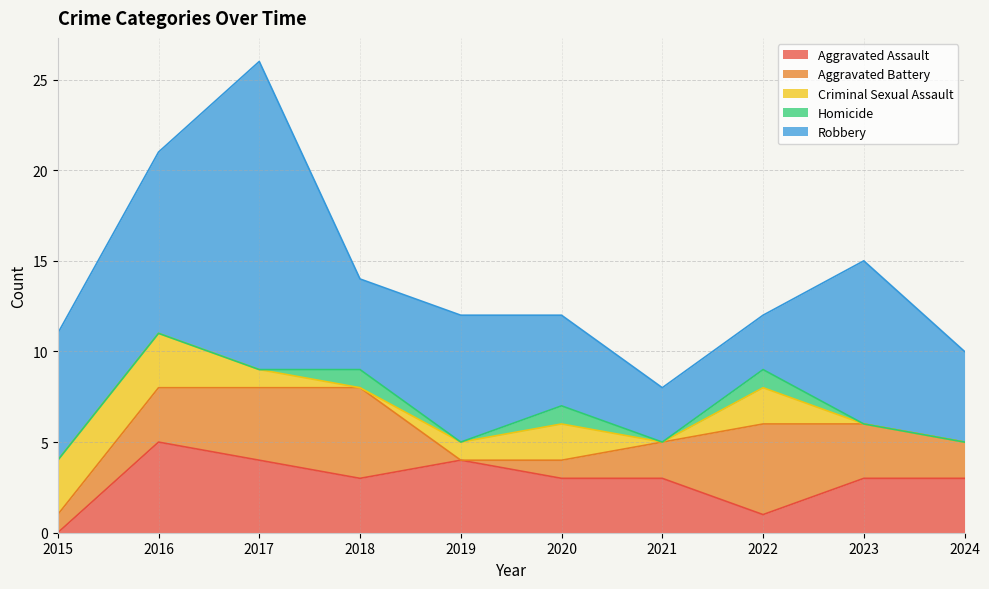

What is the sum of all Aggravated Assault values?

29